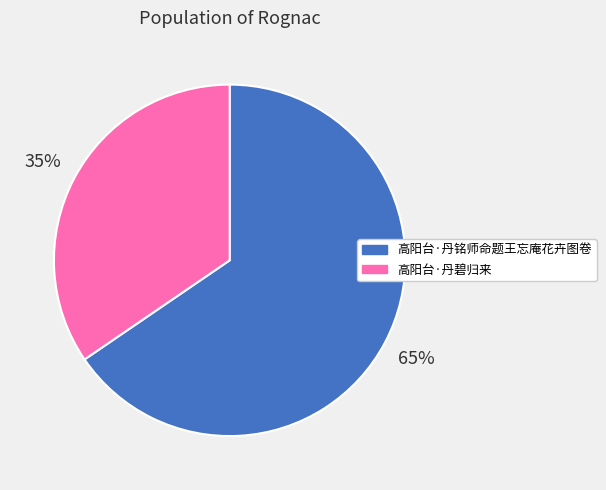

Count the number of slices in the pie.

2